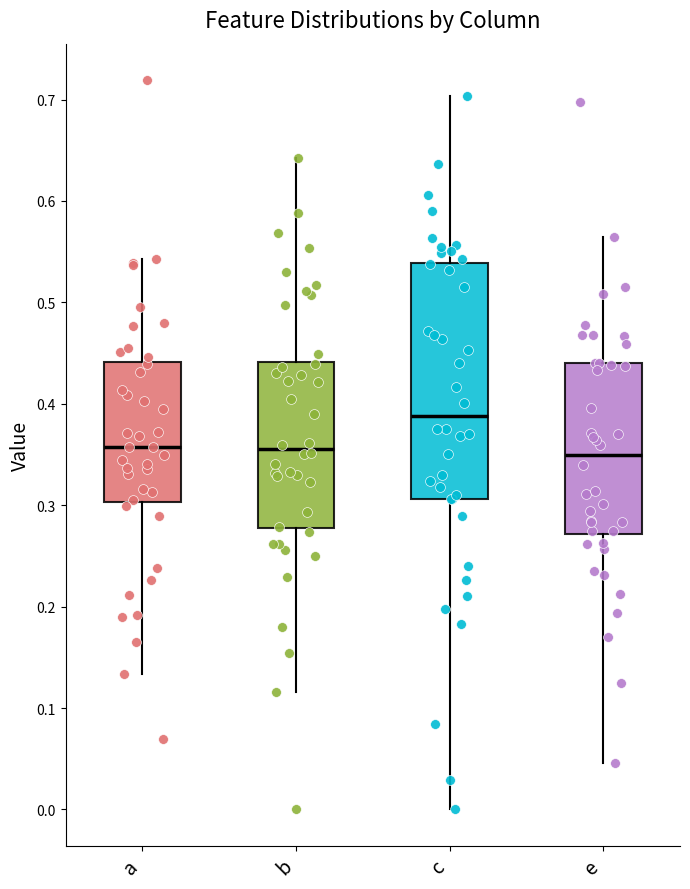

Comparing the boxes themselves (not the whiskers), which one is the tallest?

c